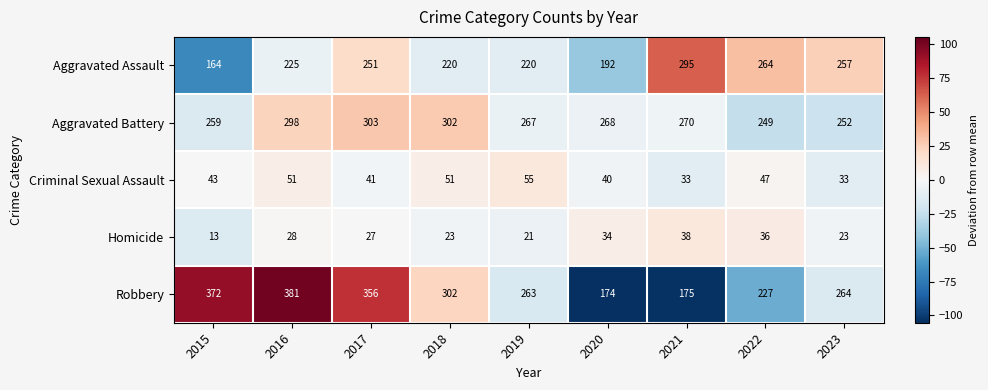

What is the average value of the Criminal Sexual Assault series?

44